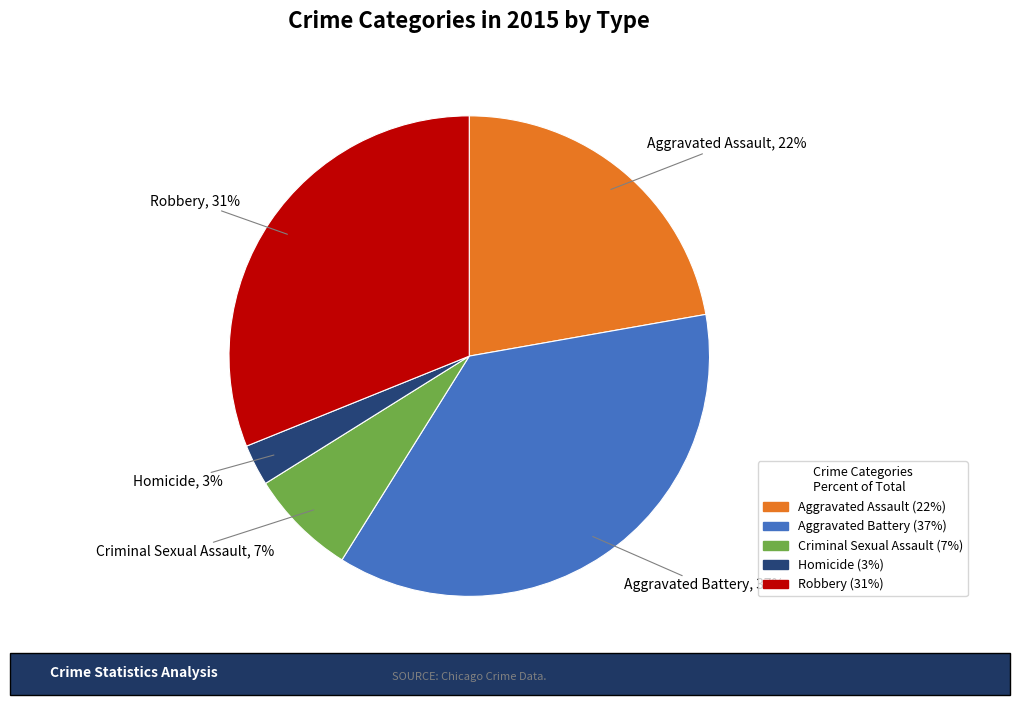

Count the number of slices in the pie.

5